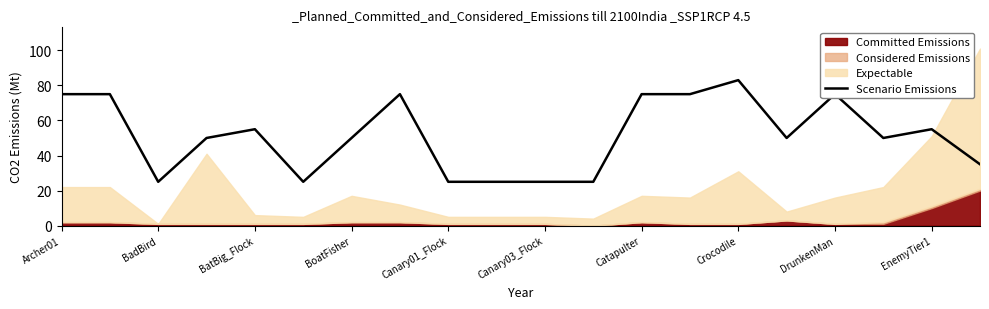

Reading left to right, extract all data points from this chart.

75	75	25	50	55	25	50	75	25	25	25	25	75	75	83	50	75	50	55	35